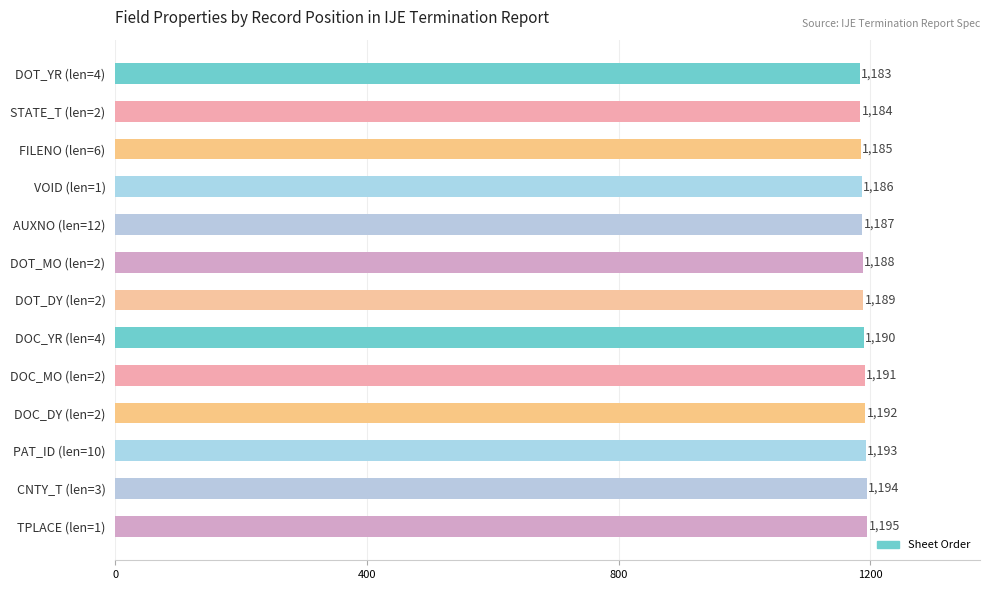

Reading top to bottom, extract all data points from this chart.

1183	1184	1185	1186	1187	1188	1189	1190	1191	1192	1193	1194	1195